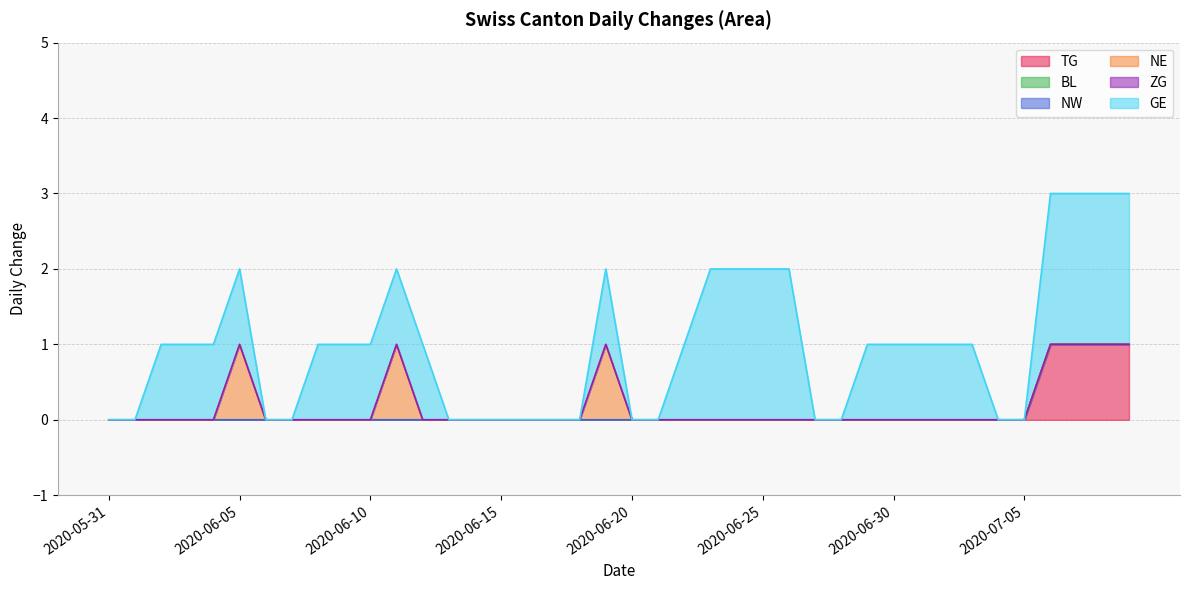

Which series has the largest range (max minus min)?

GE